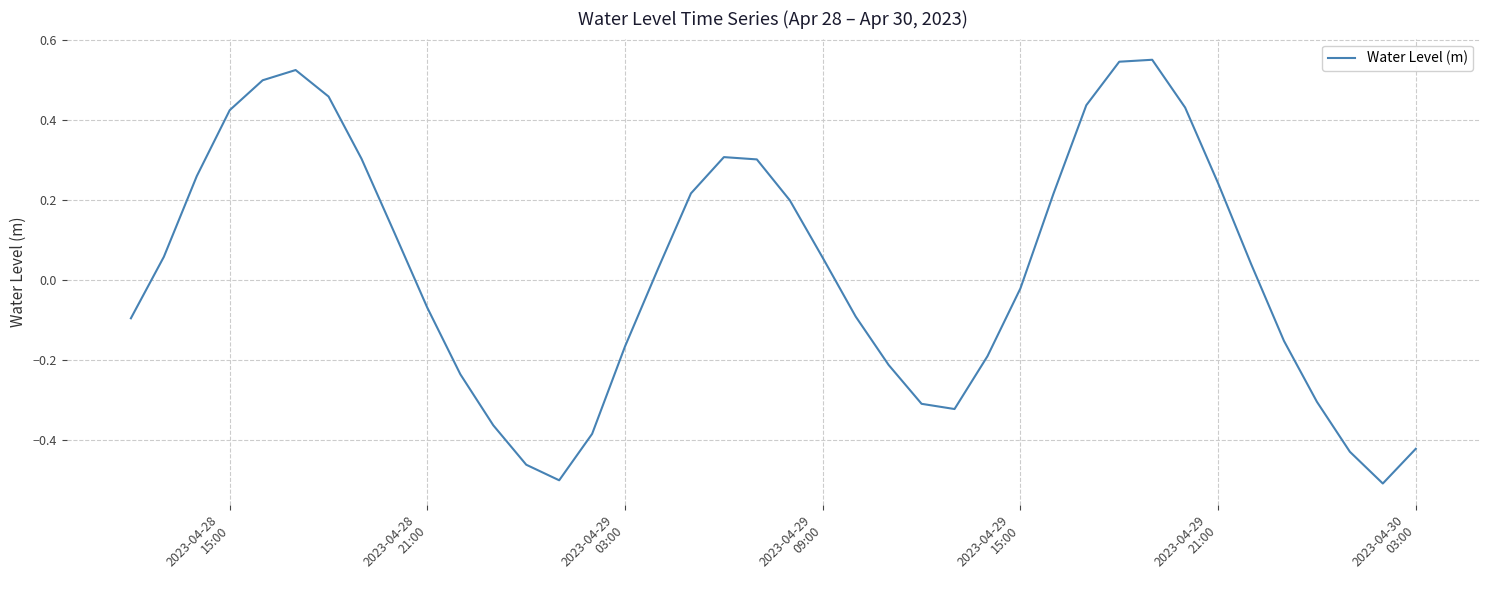

Count the number of categories in the chart.

40